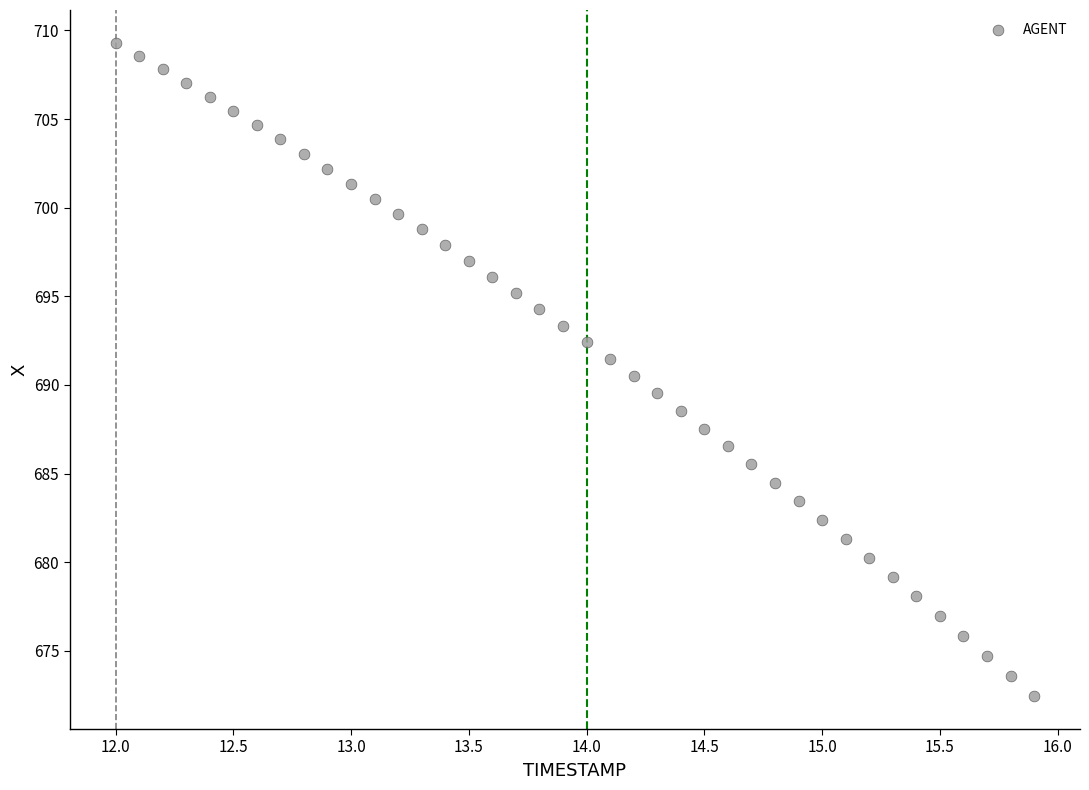

What is the range of X values (max minus min)?

3.9